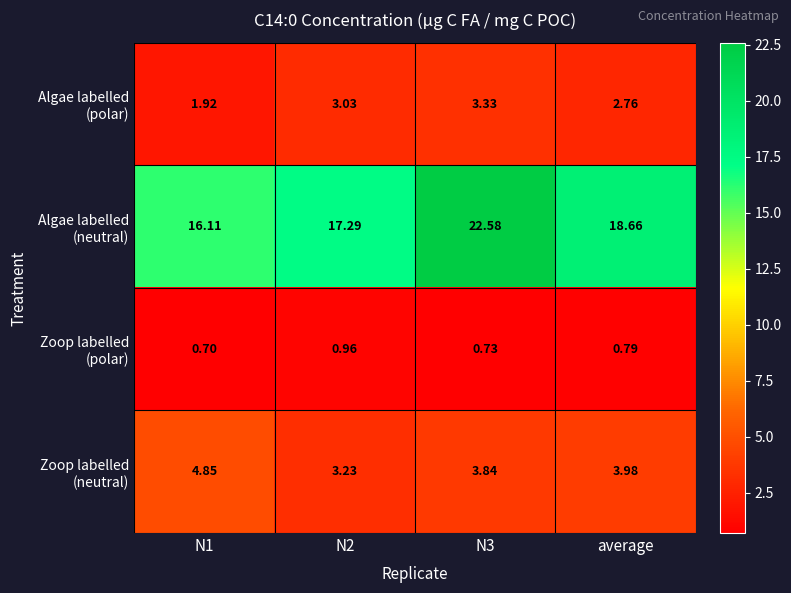

What is the difference between the highest and lowest values at N2?

16.3